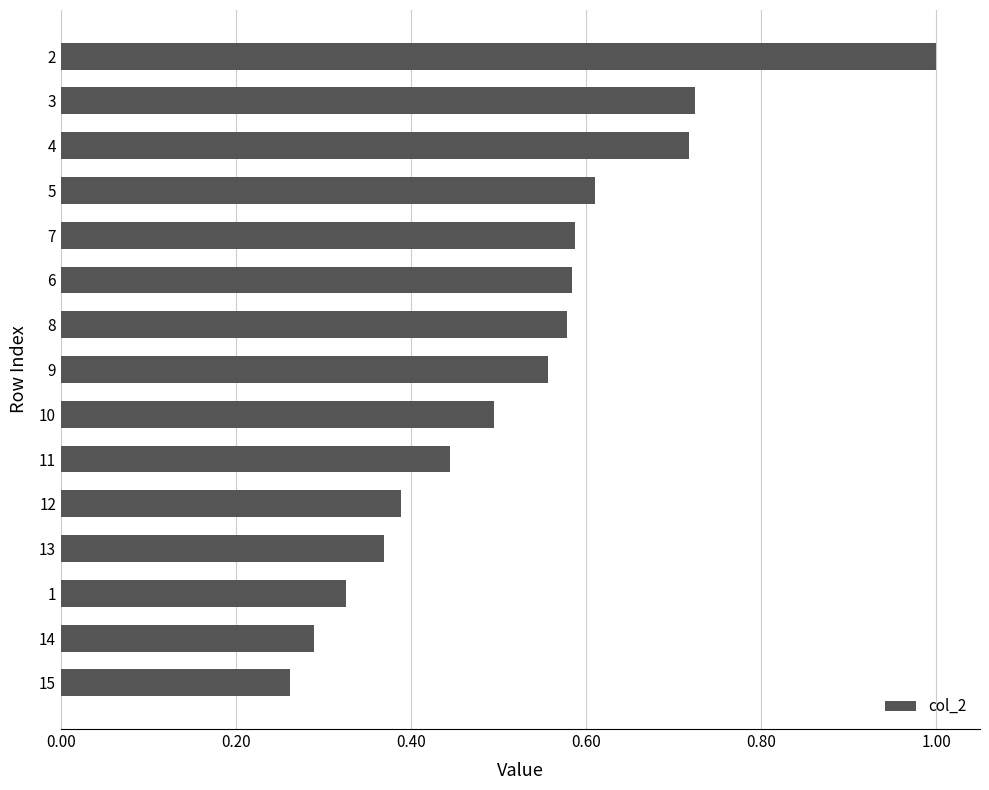

True or false: the data shows 0.5 at 12.

False